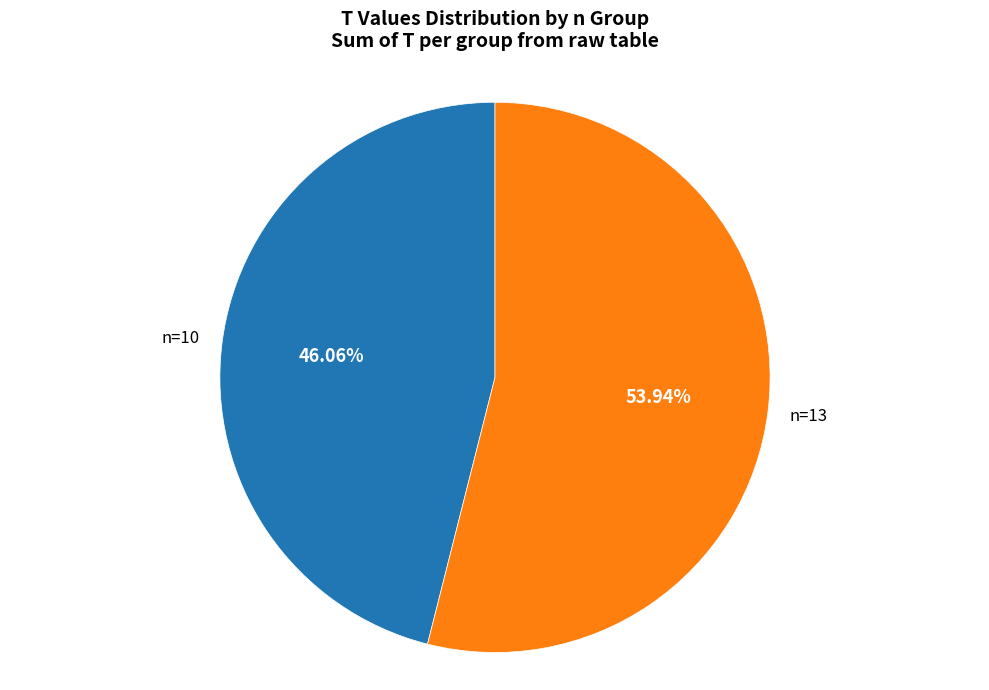

Between n=10 and n=13, which is larger?

n=13